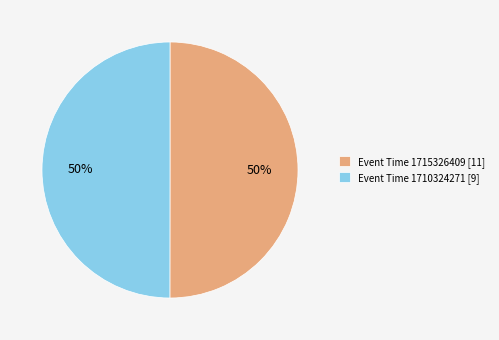

What percentage is the Event Time 1710324271 [9] slice, to the nearest percent?

50%